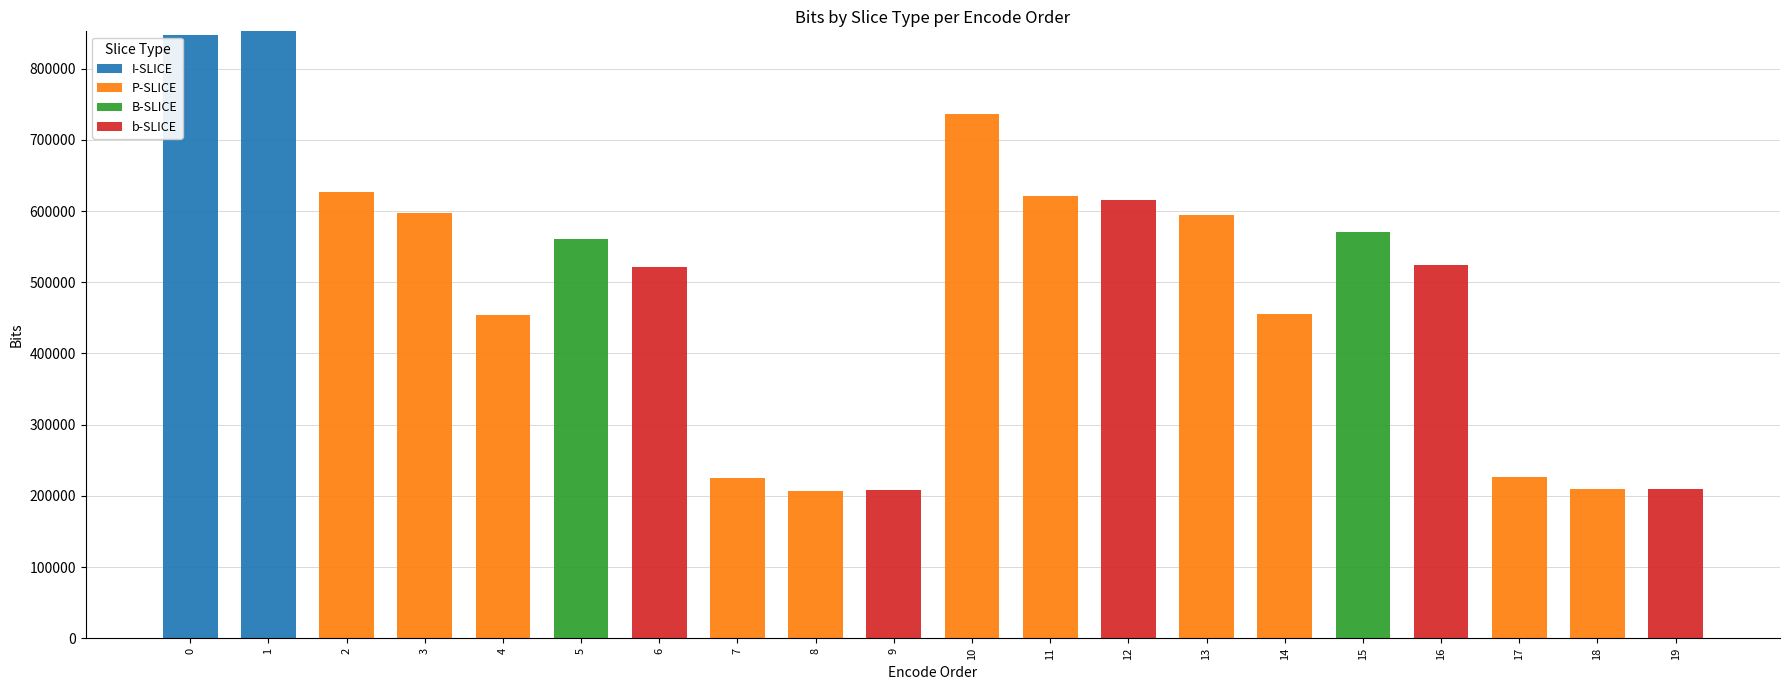

What is the difference between the maximum and second lowest values in the P-SLICE series?

735784